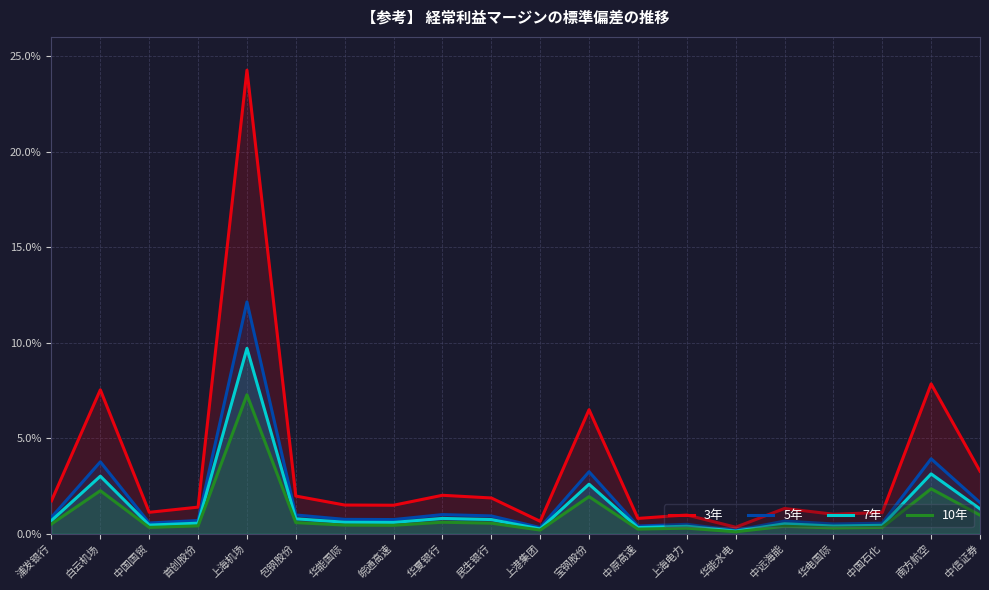

How many distinct data groups are displayed?

4